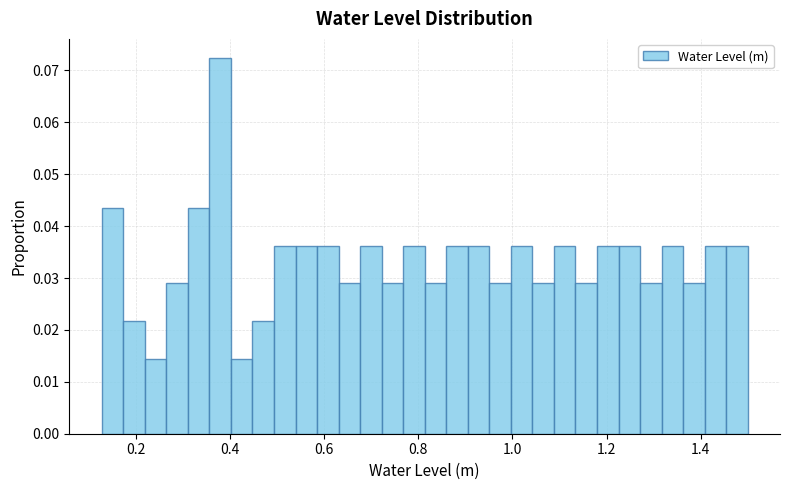

Around what value on the x-axis is the tallest bar? Give the approximate position of its centre, as read against the axis.

0.38